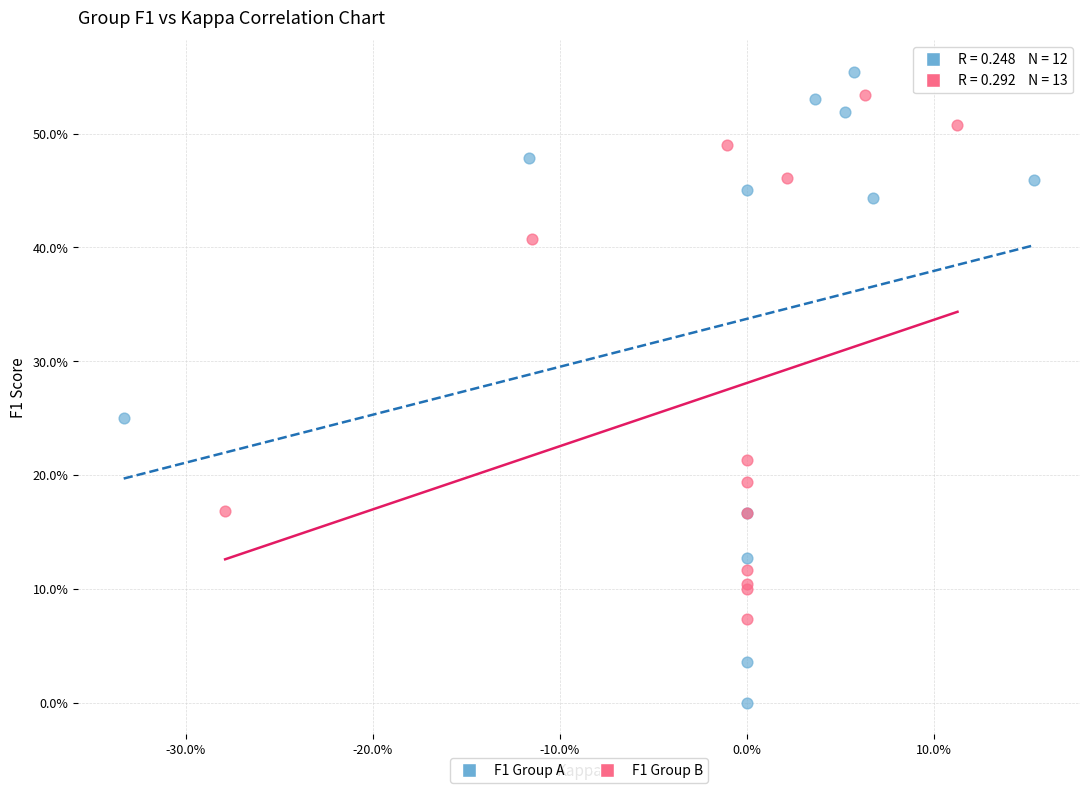

What are all the series names shown in the legend?

F1 Group A, F1 Group B